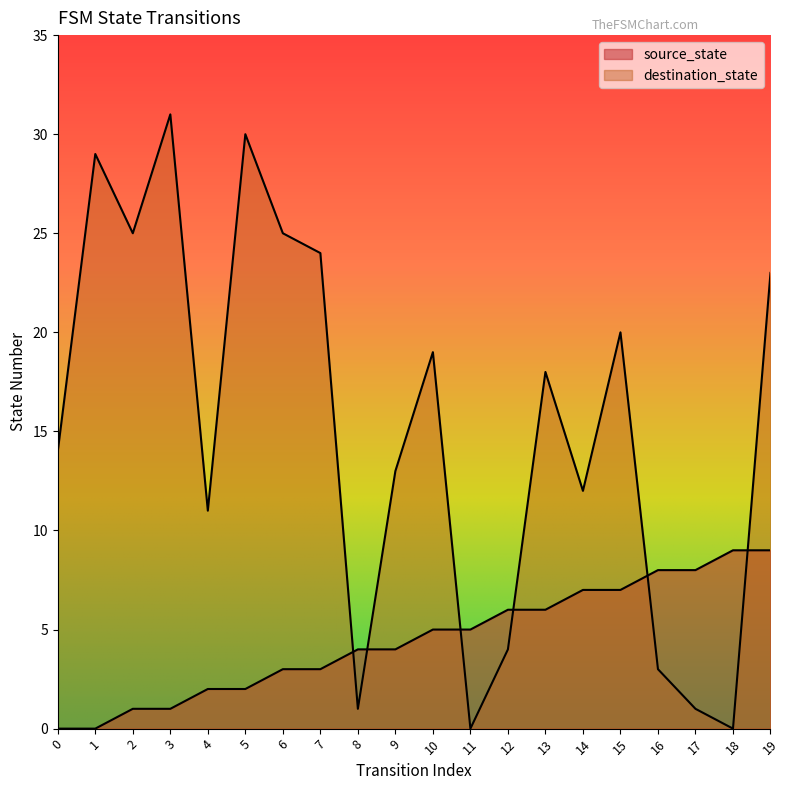

Which category has the lowest value in the destination_state series?

11